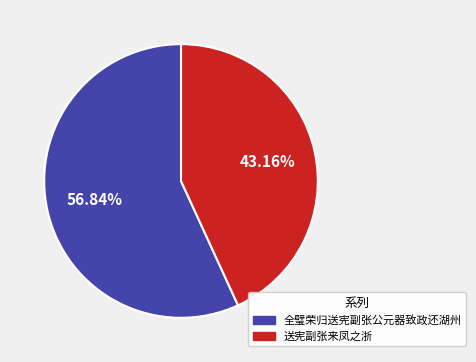

How many slices are in this pie chart?

2